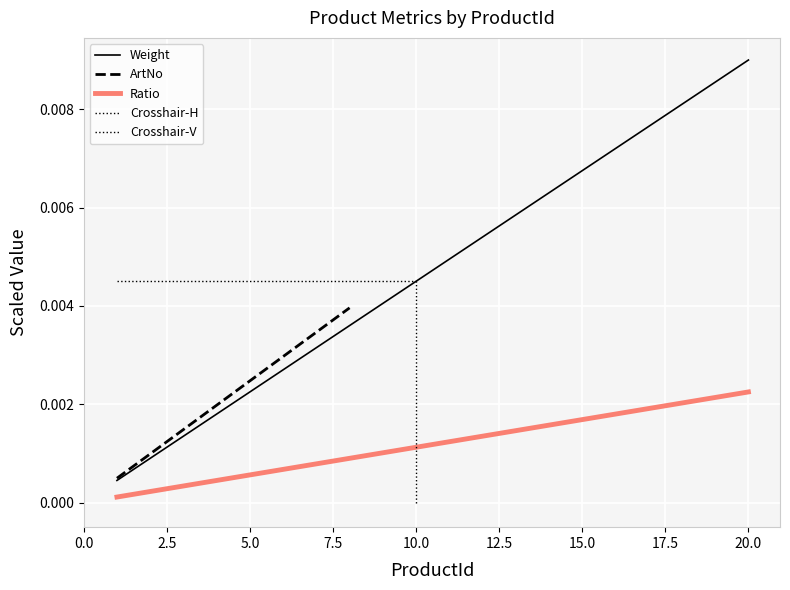

True or false: Ratio and Weight intersect in this chart.

False